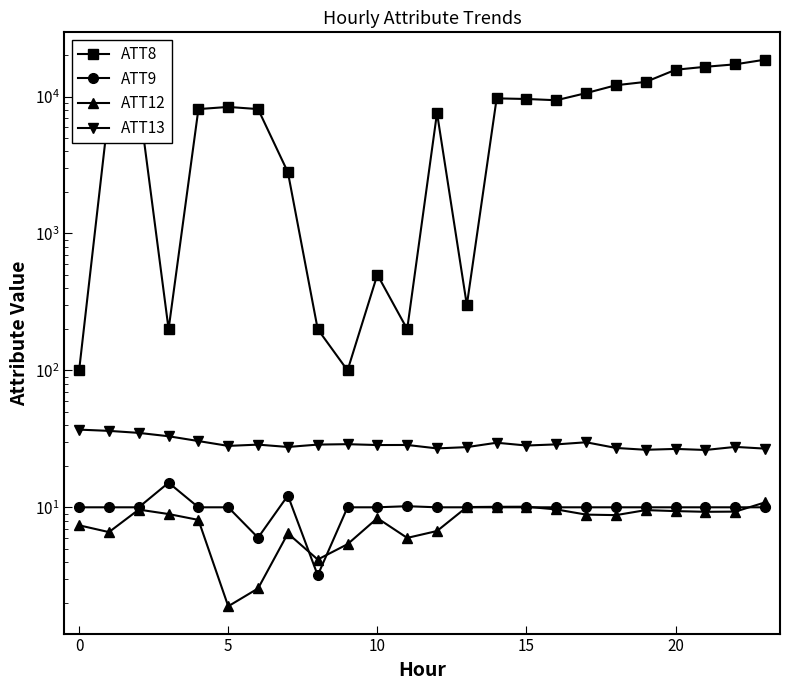

In ATT8, how many points are higher than both neighbors (excluding endpoints)?

5